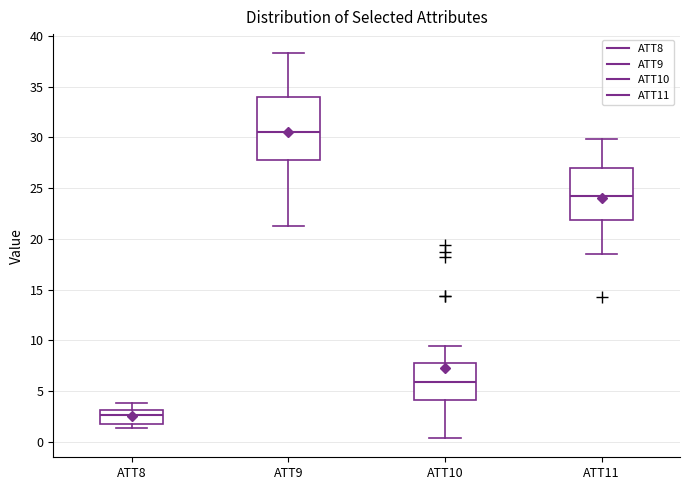

Where does the upper whisker of the box for ATT9 end on the y-axis? The values are not printed on the chart, so give them approximately, as read against the axis.

38.5